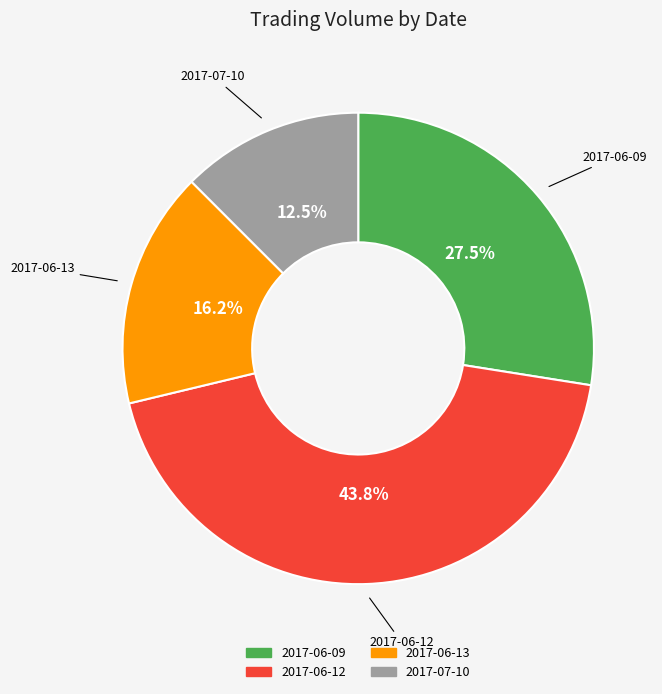

Which slice is the largest?

2017-06-12